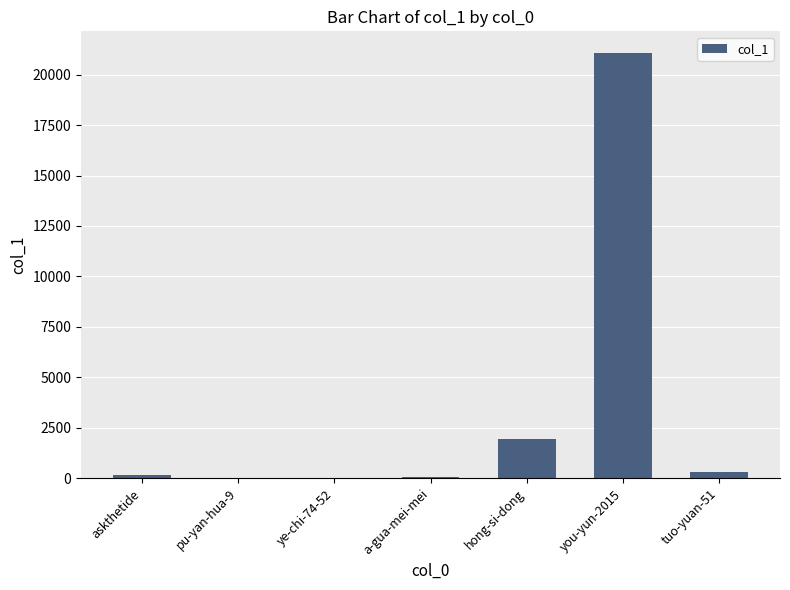

Where is the data nearest to the value 10547?

hong-si-dong